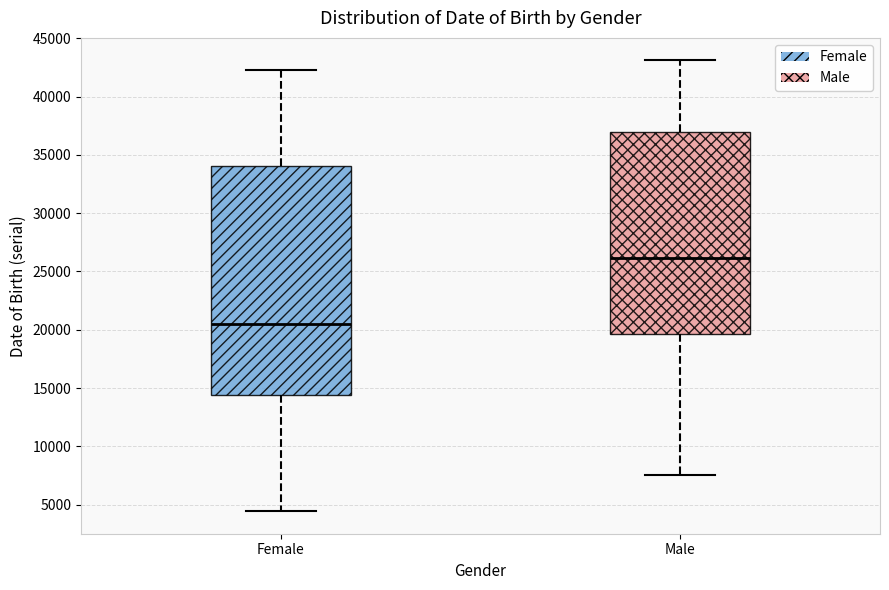

Reading left to right, transcribe this box plot: for each box, give where its median line is, the range the box spans, and where its two whiskers end, as read against the y-axis. The values are not printed on the chart, so give them approximately, as read against the axis.

Female: median 20500, box 14500 to 34000, whiskers 4500 to 42500
Male: median 26000, box 19500 to 37000, whiskers 7500 to 43000